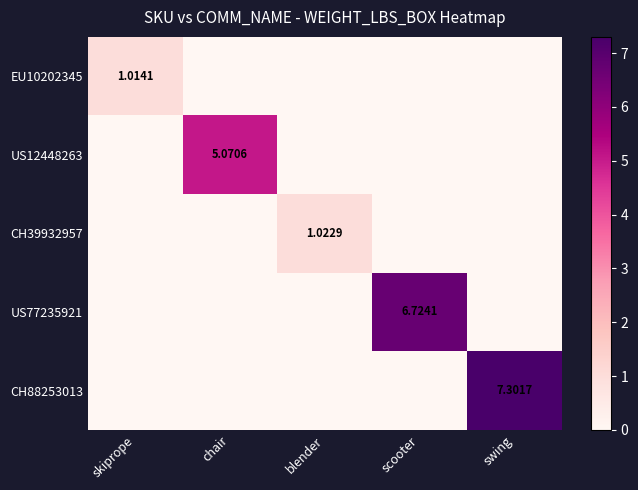

What is the average value of the CH39932957 series?

0.2